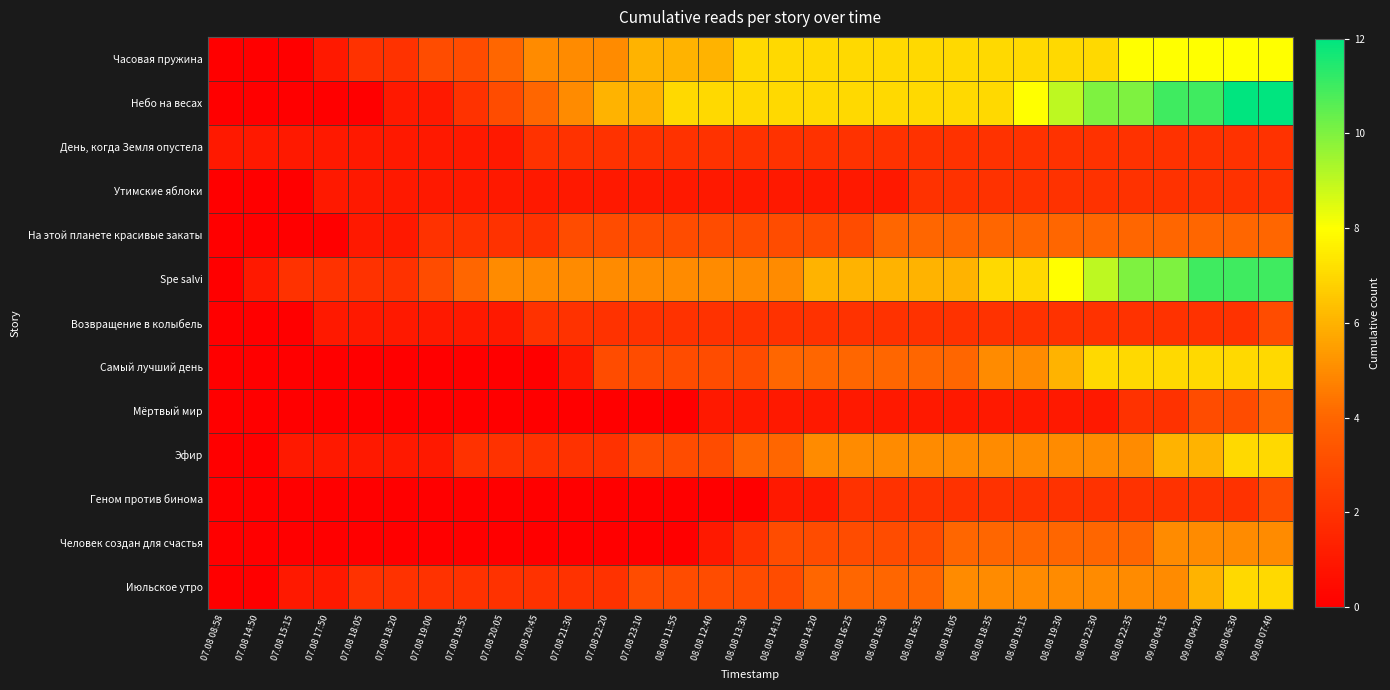

How many data points does each series have?

31